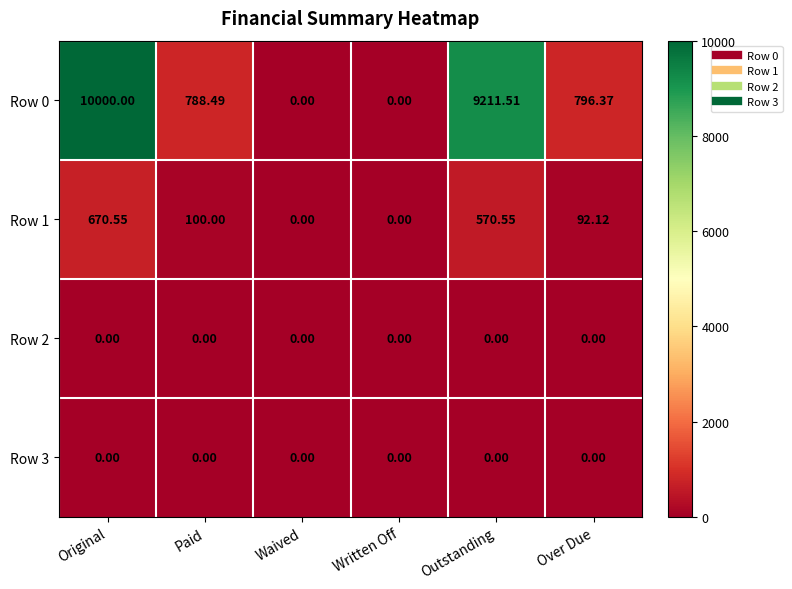

At which category does the chart reach its peak across all series?

Original